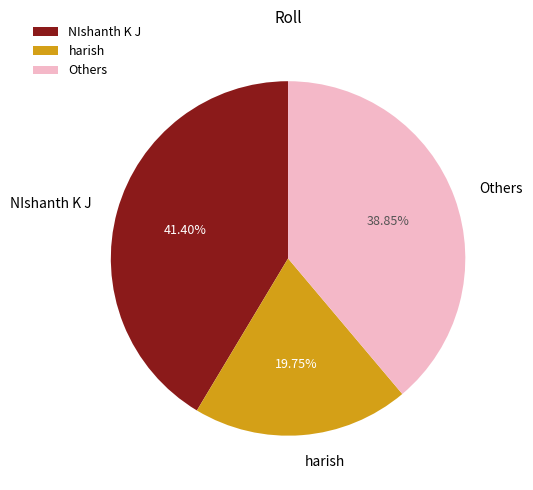

Is the sum of harish and NIshanth K J greater than half?

Yes